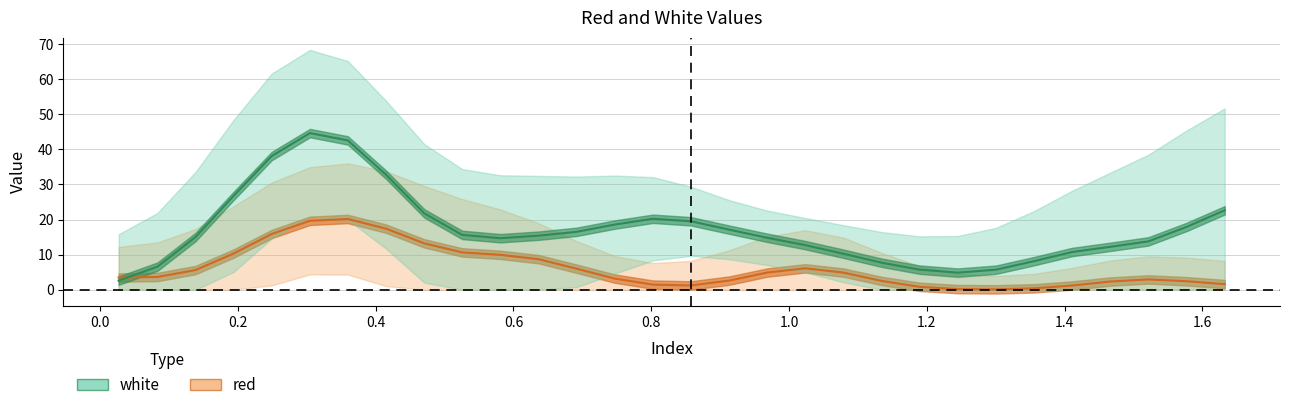

Between 29 and 3, which is larger?

29